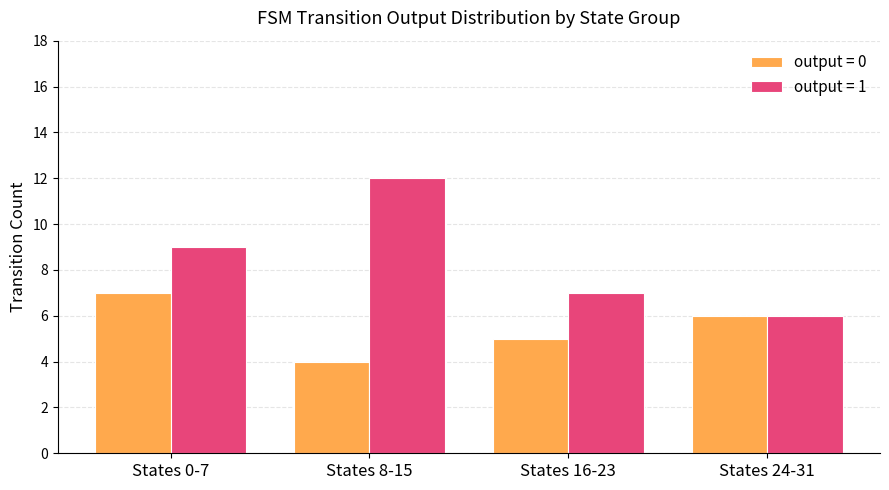

What is the difference between the maximum and second lowest values in the output = 1 series?

5